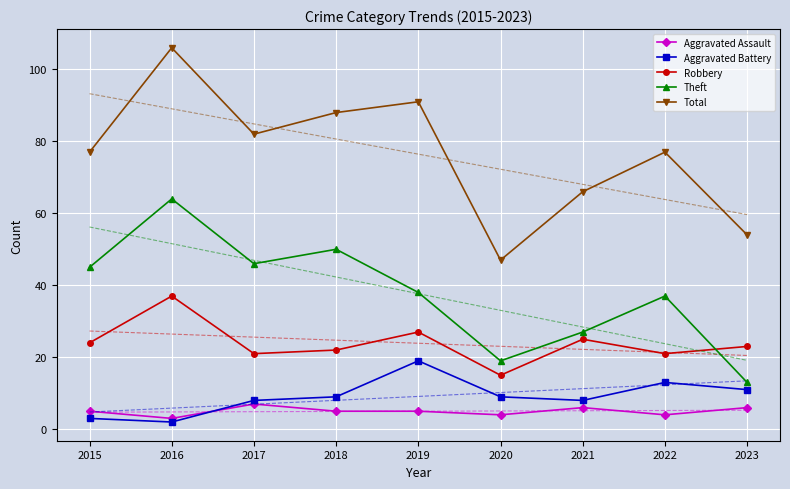

Which category has the lowest value in the Robbery series?

2020